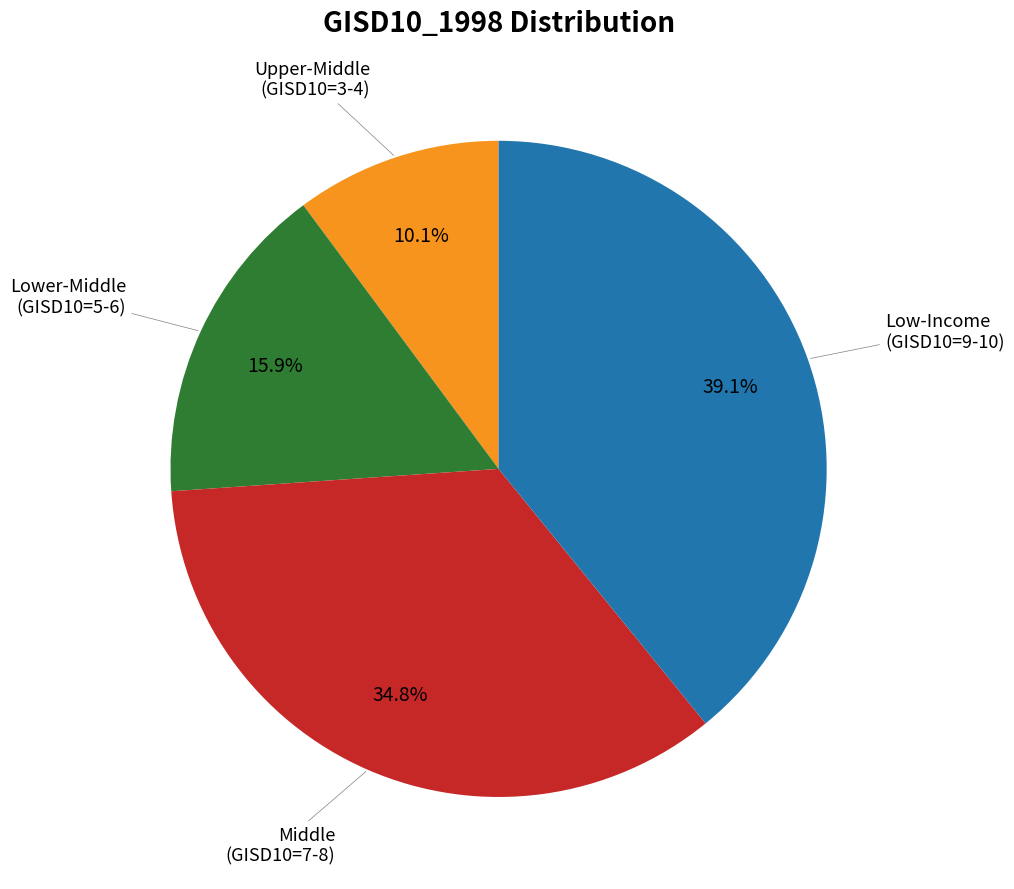

Does any single category account for the majority?

No